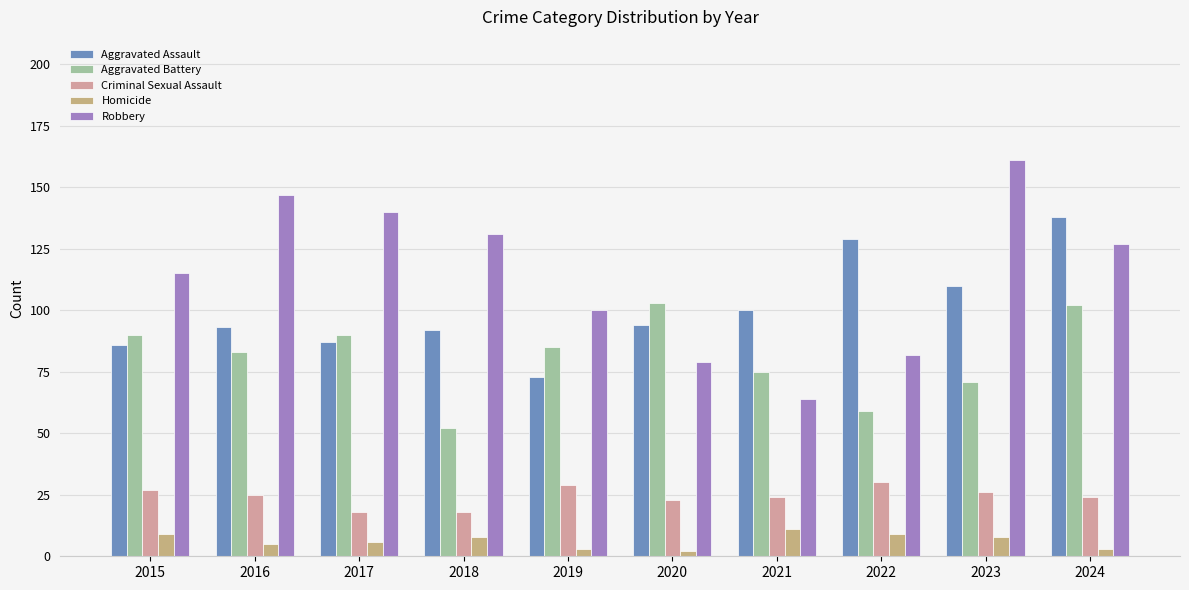

At how many categories does at least one series exceed 155?

1